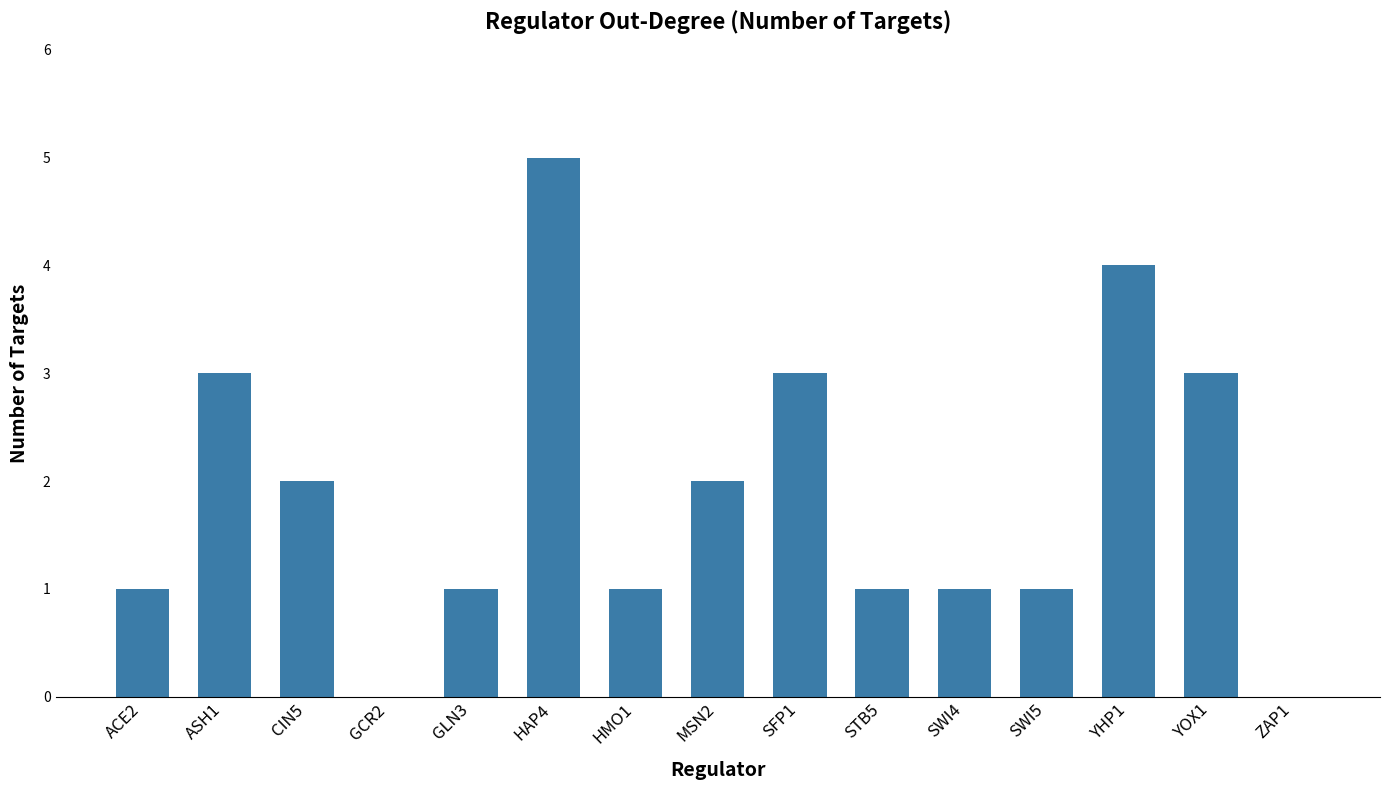

The value at STB5 is 1. True or false?

True